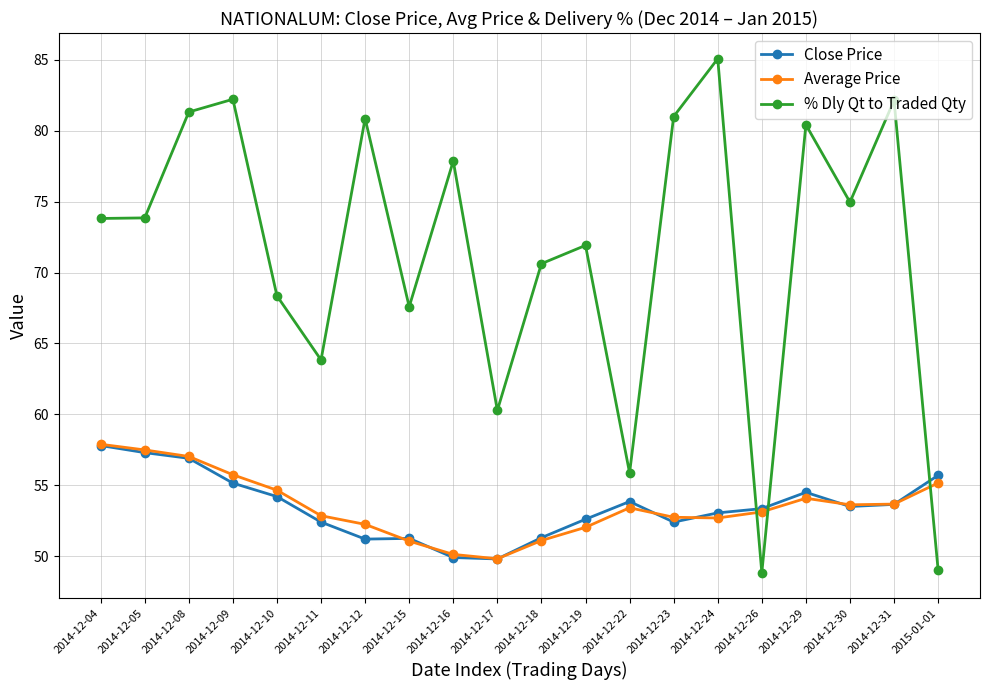

The value of % Dly Qt to Traded Qty at 2014-12-18 is 38.7. True or false?

False